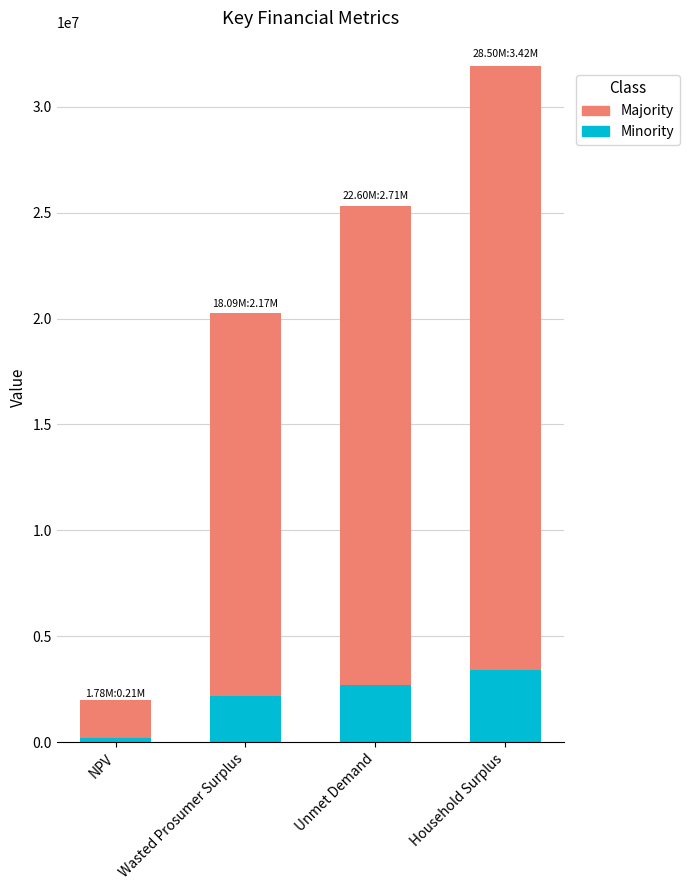

At which category is the sum across all series the highest?

Household Surplus